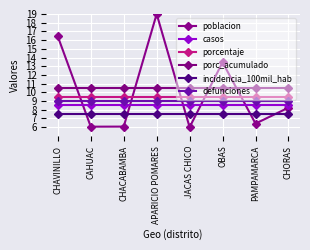

At which category is the sum across all series the highest?

APARICIO POMARES